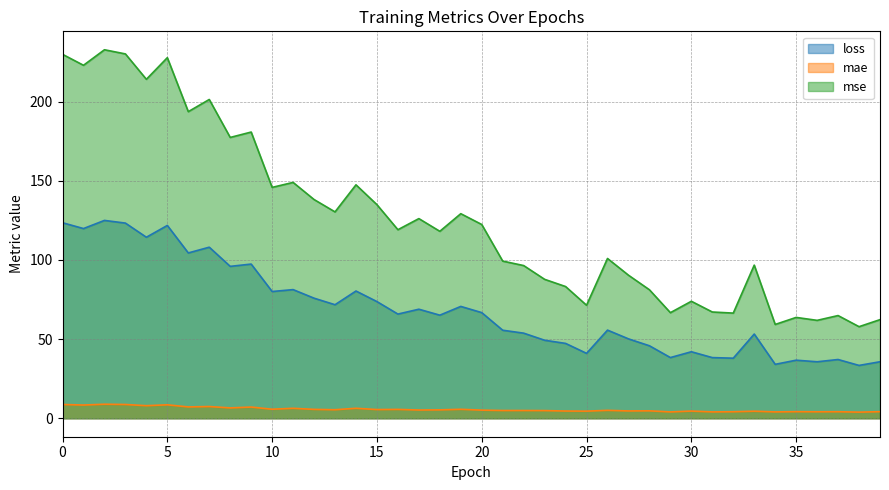

What is the difference between the highest and lowest values at 18?

112.7